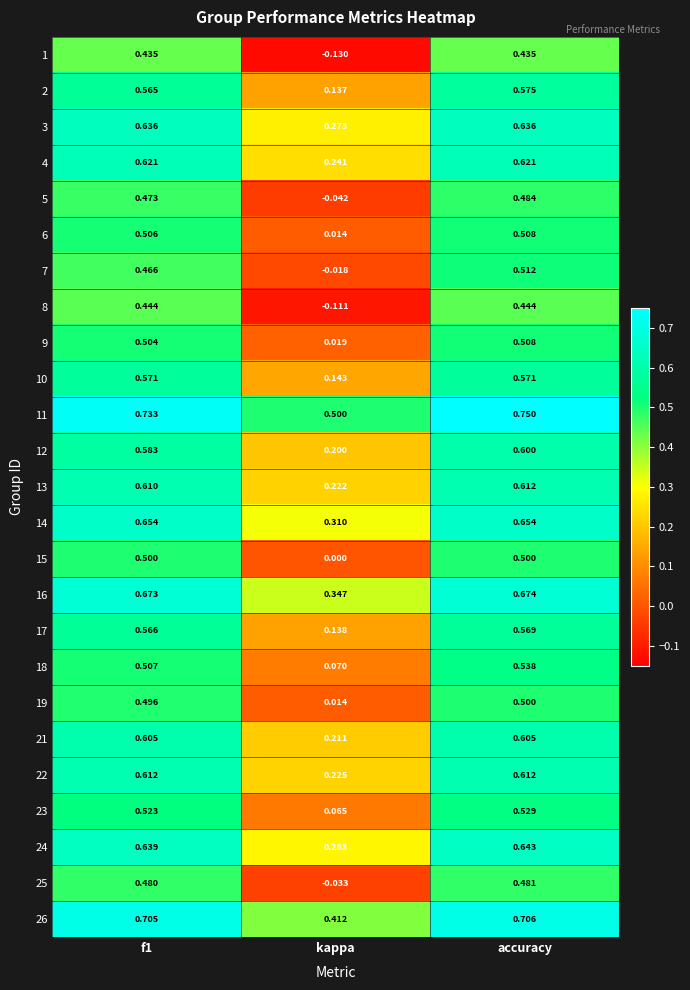

Is the value of 15 at kappa greater than the value of 9 at f1?

No